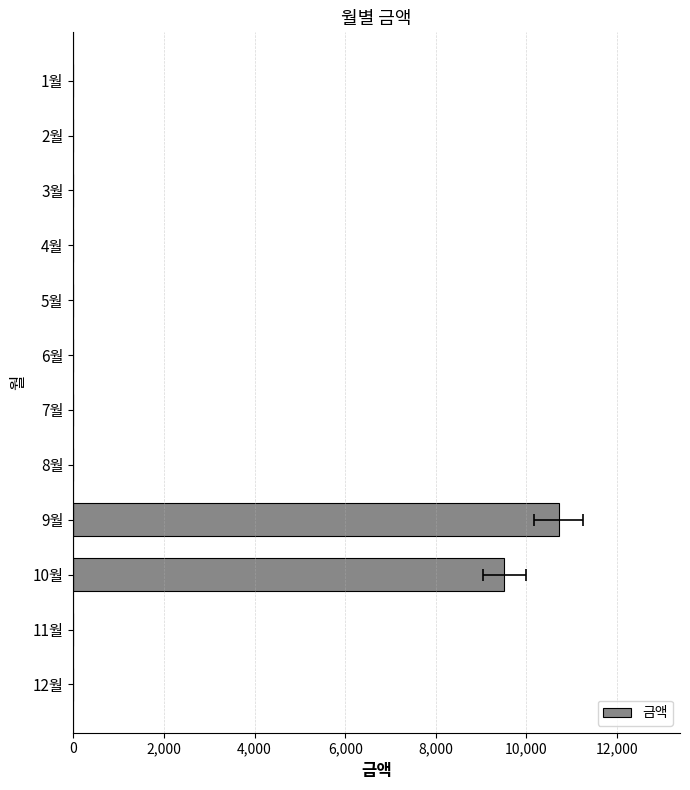

What is the difference between the second highest and minimum values?

9510